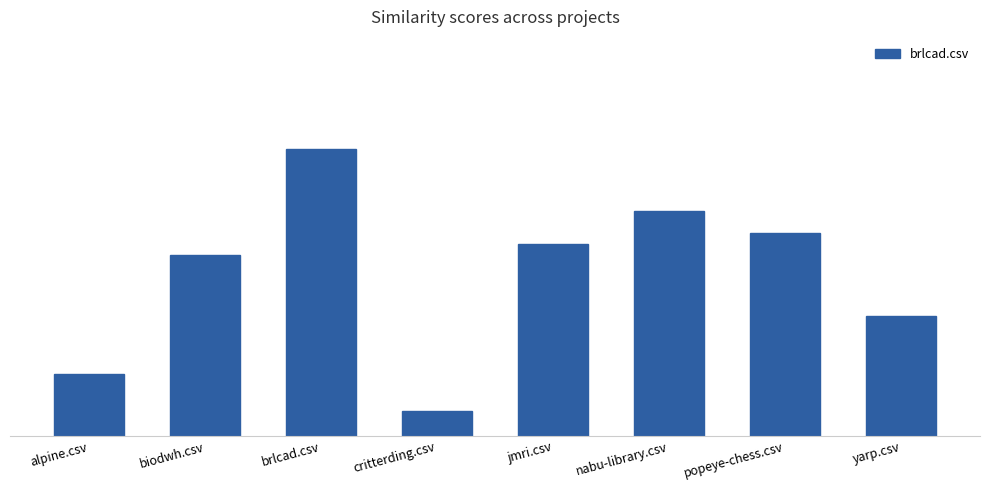

What is the difference between the maximum and minimum values?

0.7